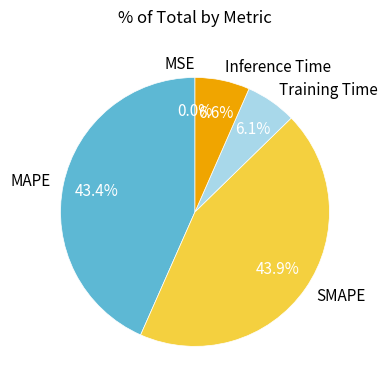

Is there any slice that represents more than half of the pie?

No